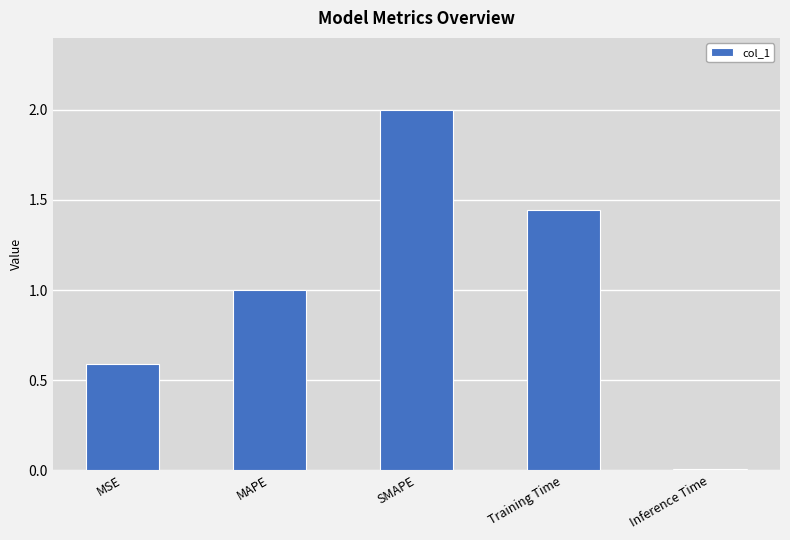

At which category does the chart reach its peak across all series?

SMAPE